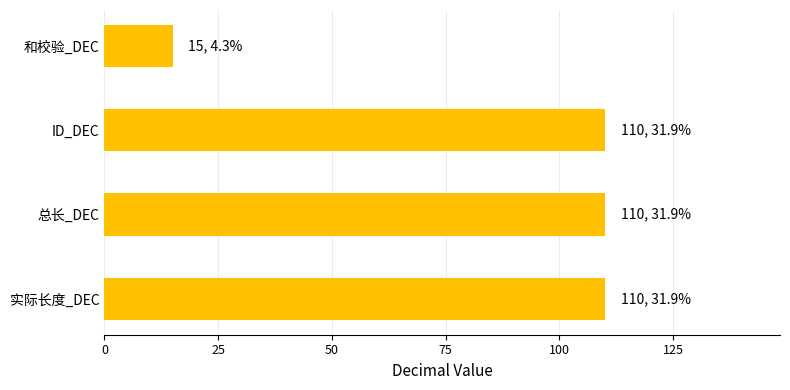

What is the average value?

86